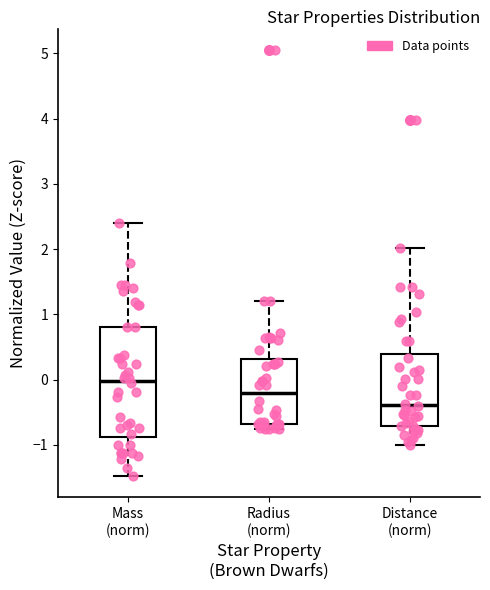

Comparing the boxes themselves (not the whiskers), which one is the tallest?

Mass (norm)